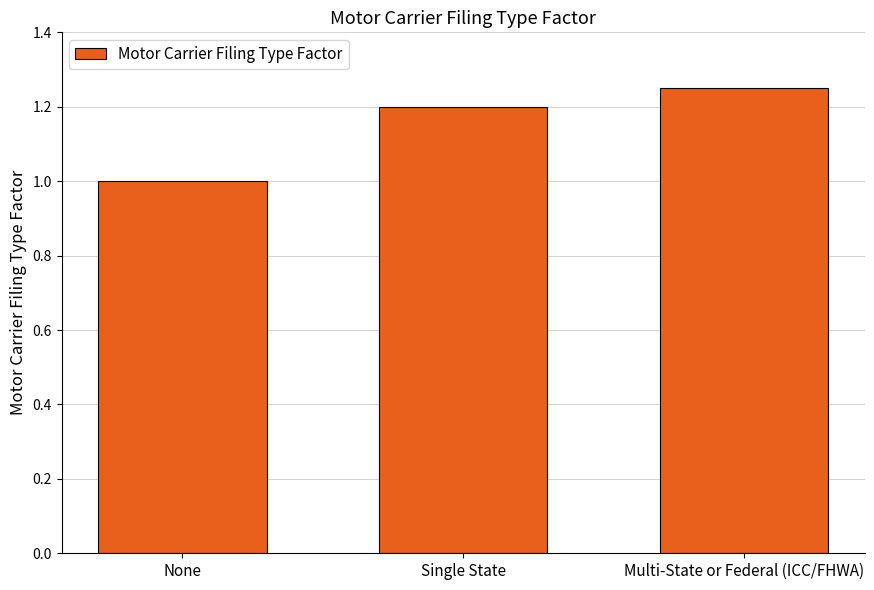

Does the chart contain any negative values?

No